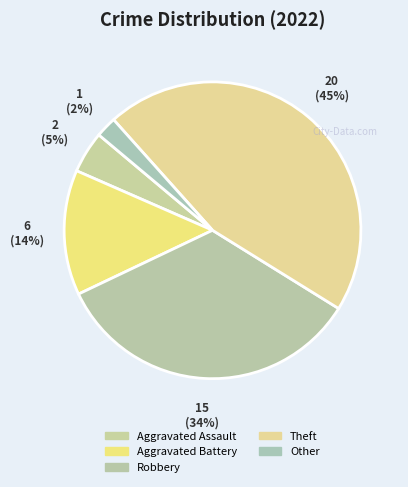

Which has a higher value, Aggravated Battery or Theft?

Theft